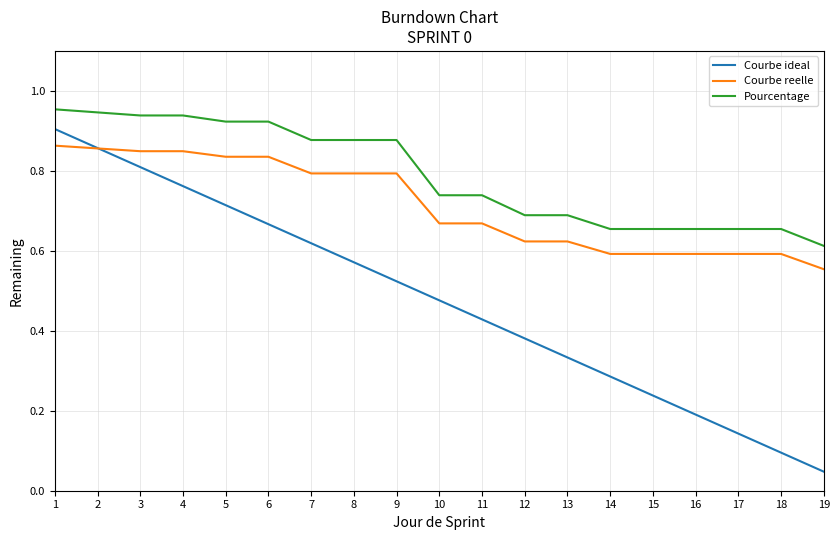

True or false: Pourcentage and Courbe reelle cross at least once.

False